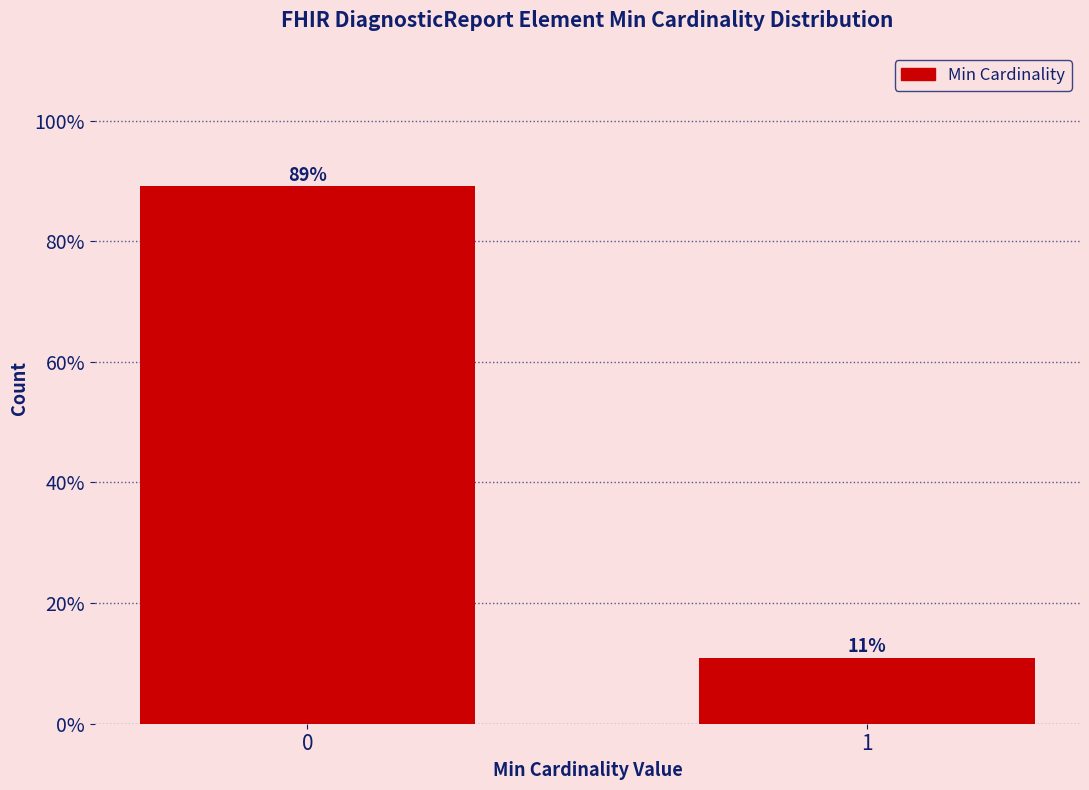

Rank the categories by value from highest to lowest.

0, 1